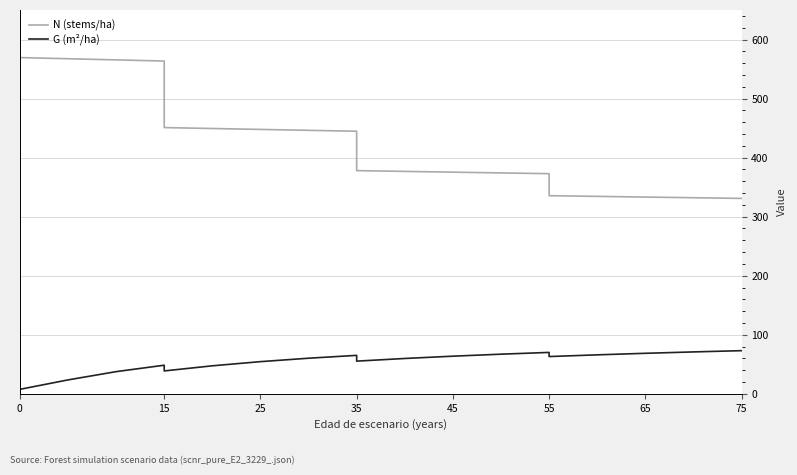

How many lines are shown in the chart?

2